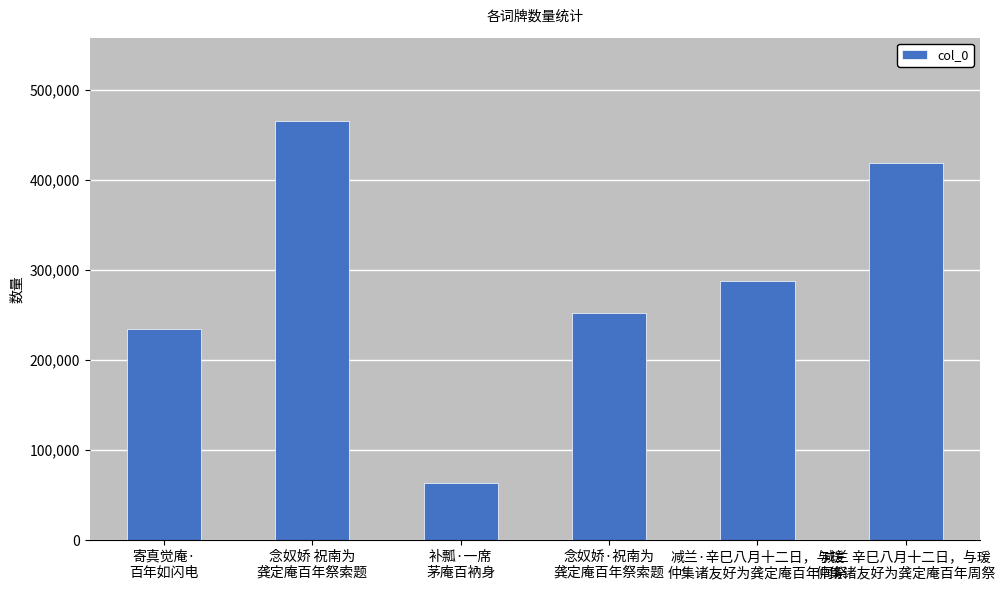

The value at 念奴娇·祝南为
龚定庵百年祭索题 is 141403. True or false?

False